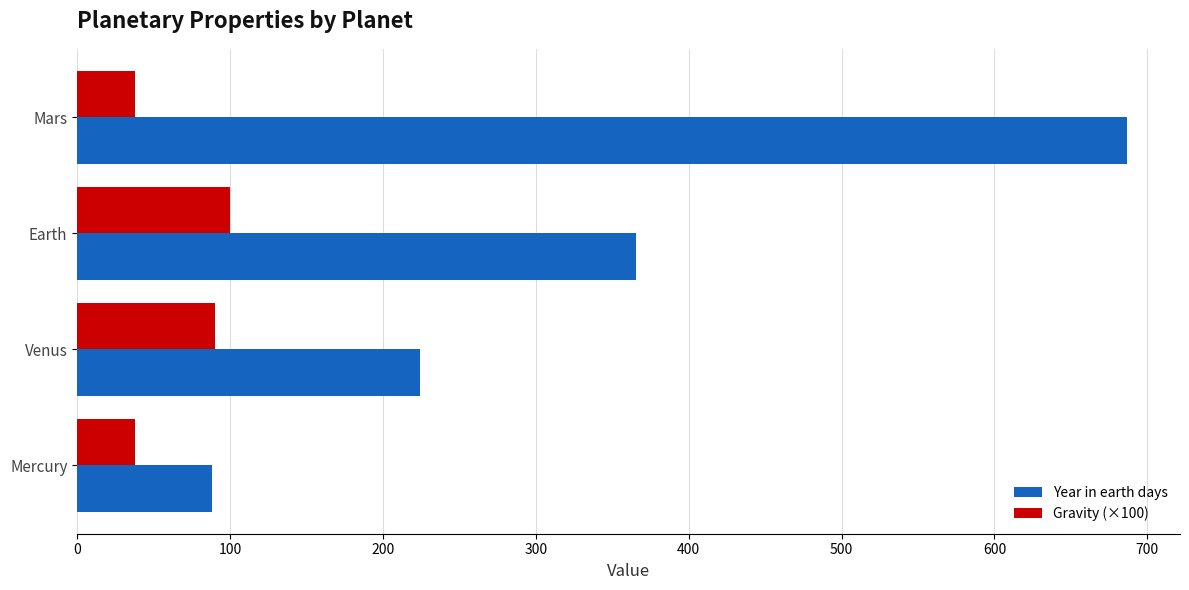

At how many categories does at least one series exceed 163?

3